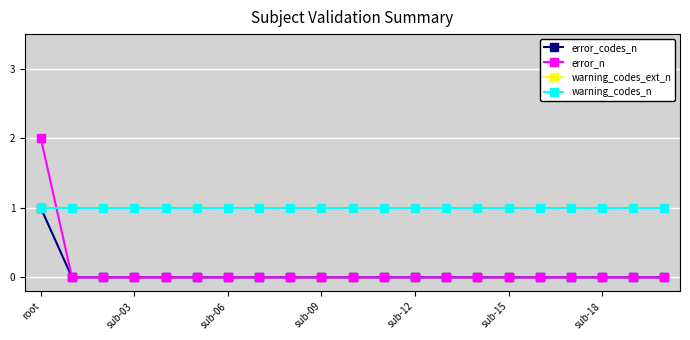

Does the chart have visible grid lines?

Yes